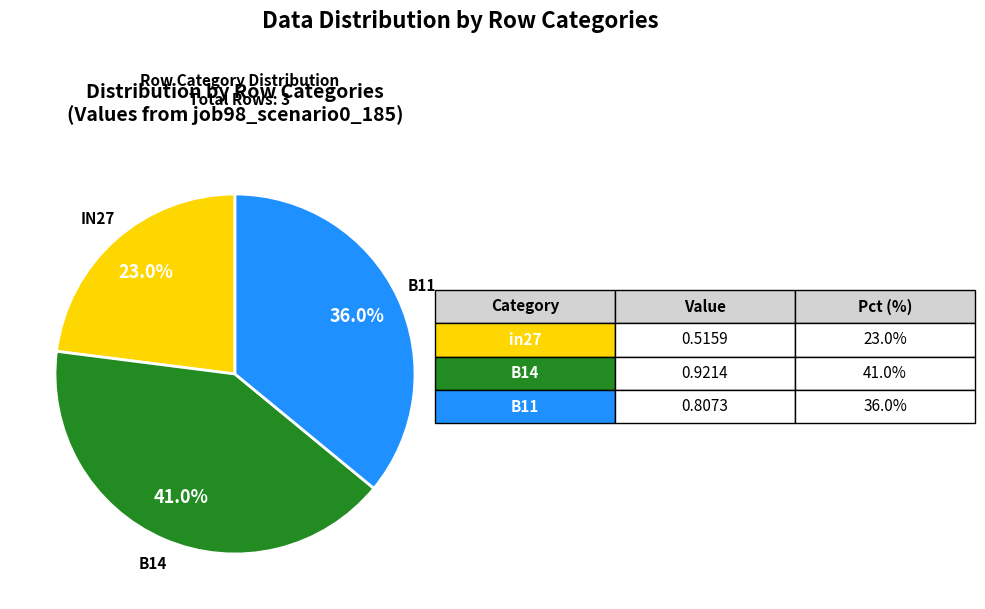

Is there any slice that represents more than half of the pie?

No